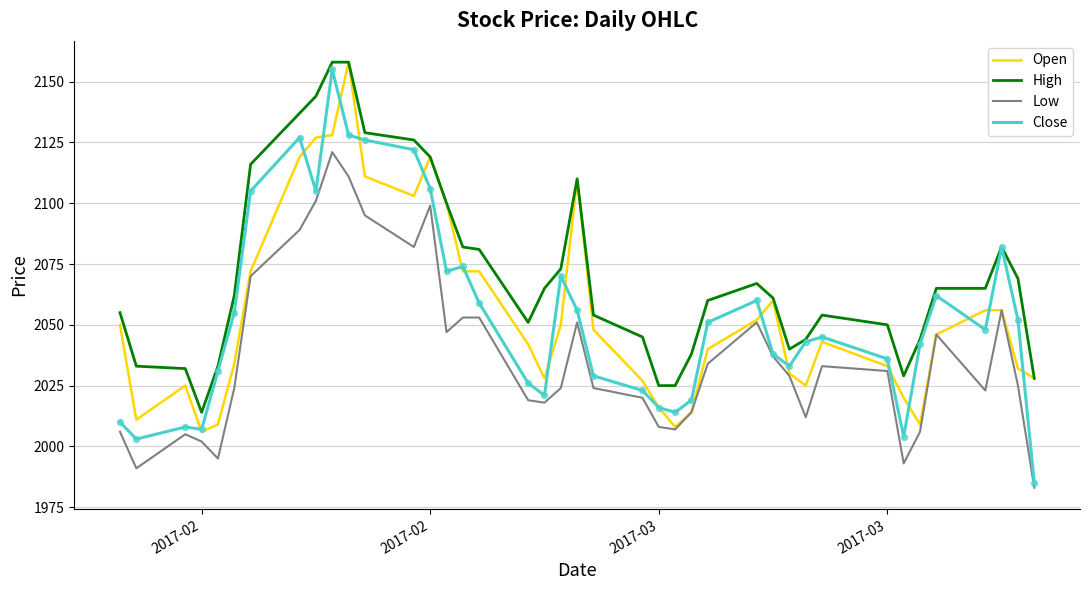

Which series has the largest total across all categories?

High